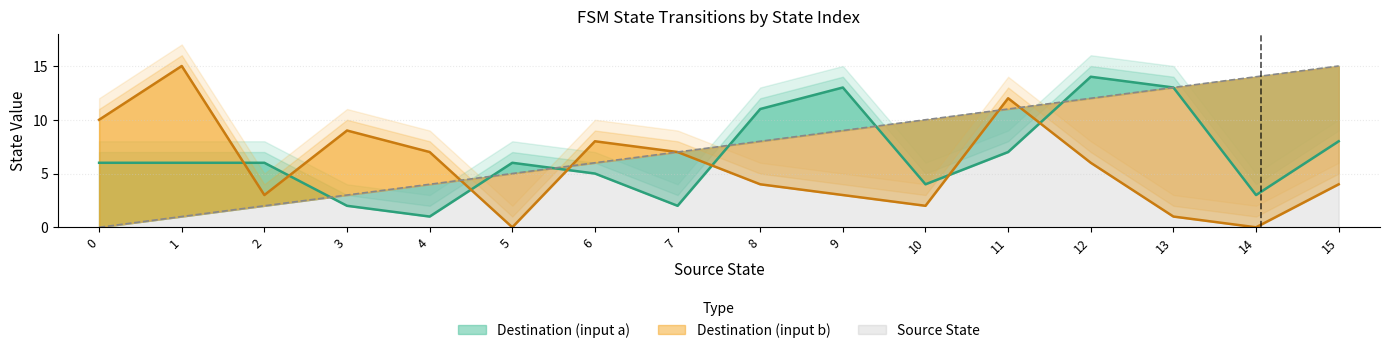

The value of destination_state at 0 is 6. True or false?

True